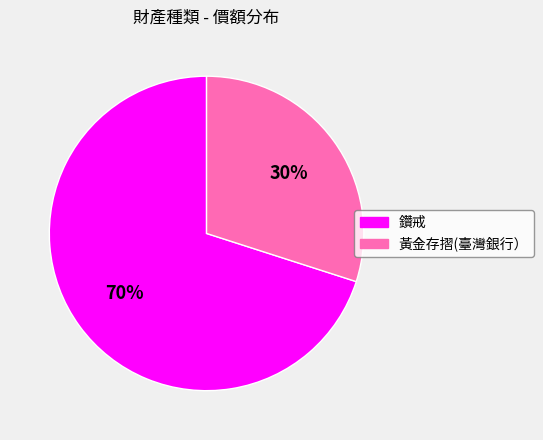

Is the sum of 黃金存摺(臺灣銀行） and 鑽戒 greater than half?

Yes